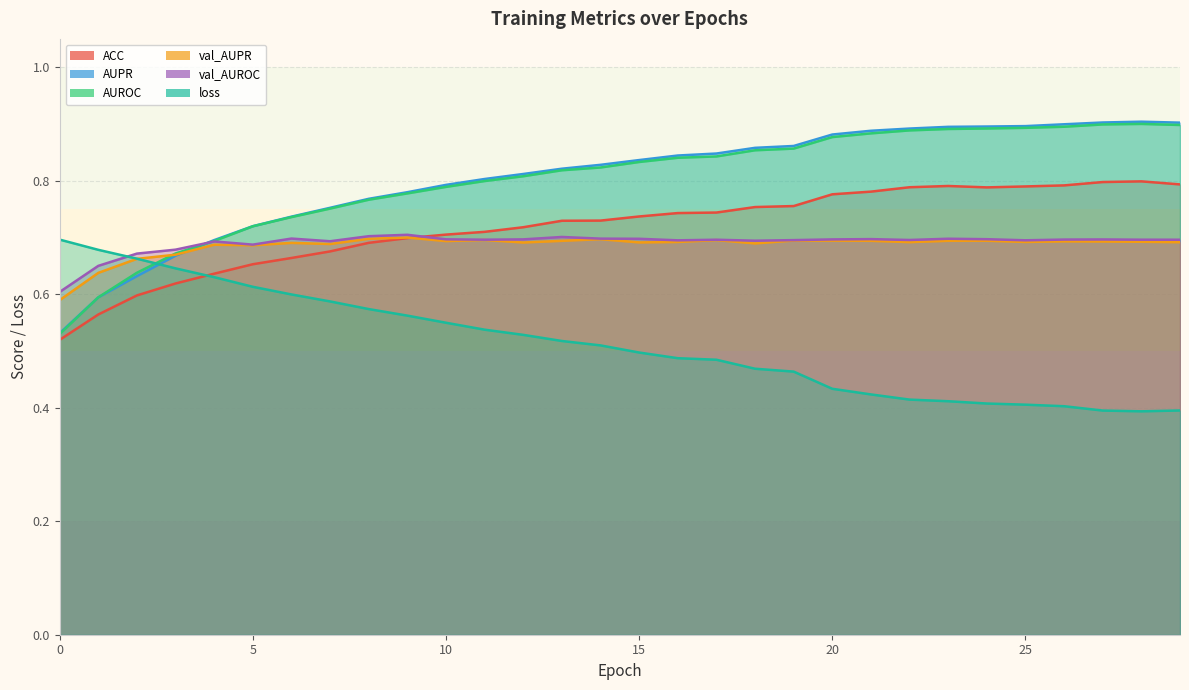

Does the chart have visible grid lines?

Yes